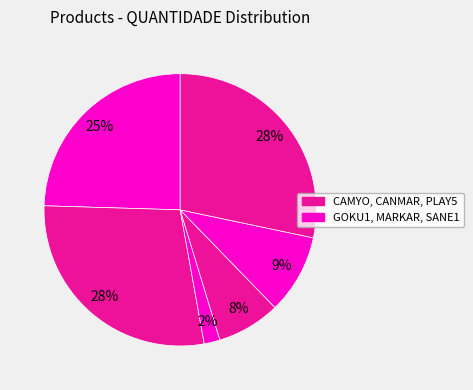

Count the number of slices in the pie.

6